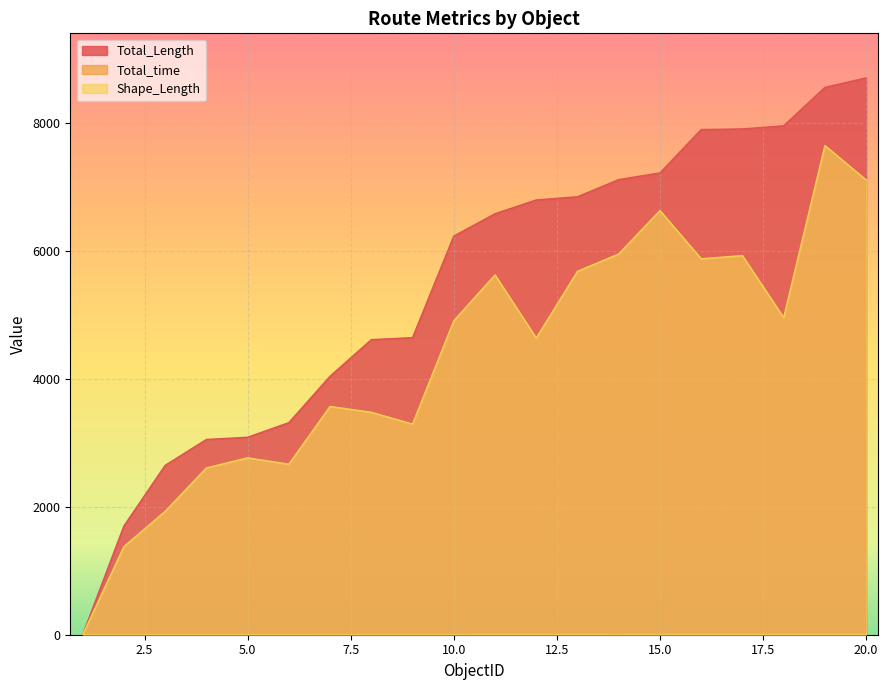

True or false: Shape_Length has a value of 3134.5 at 12.

False